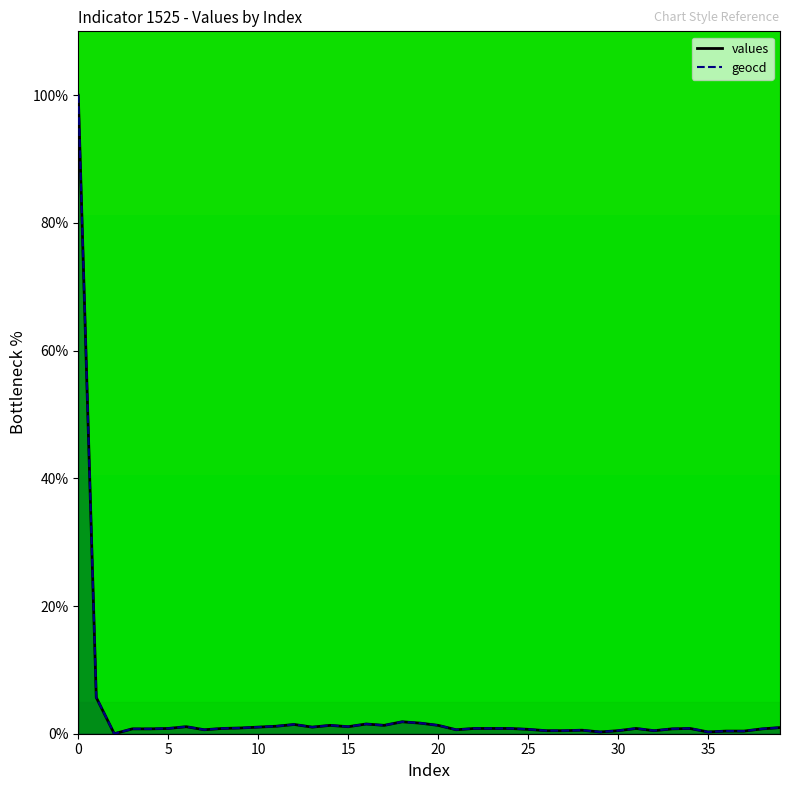

Between 17 and 26, which is larger?

17